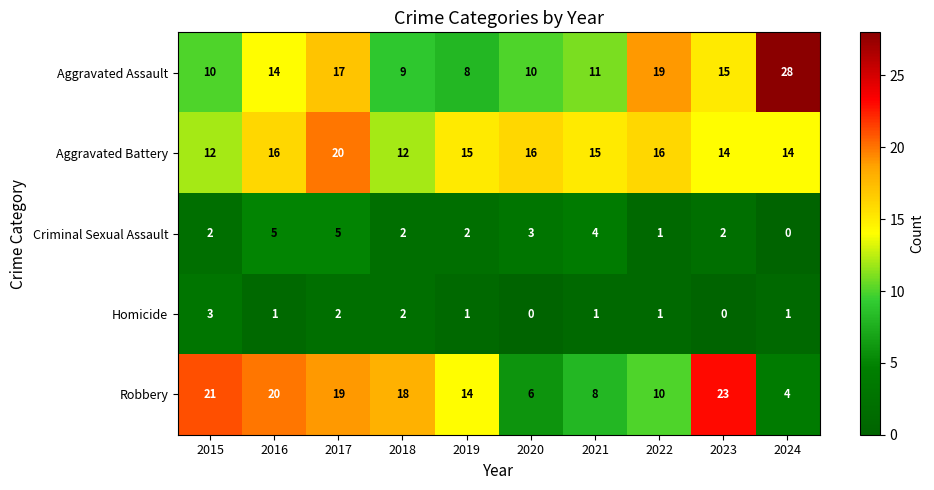

Where does the Robbery series first go above 18?

2015